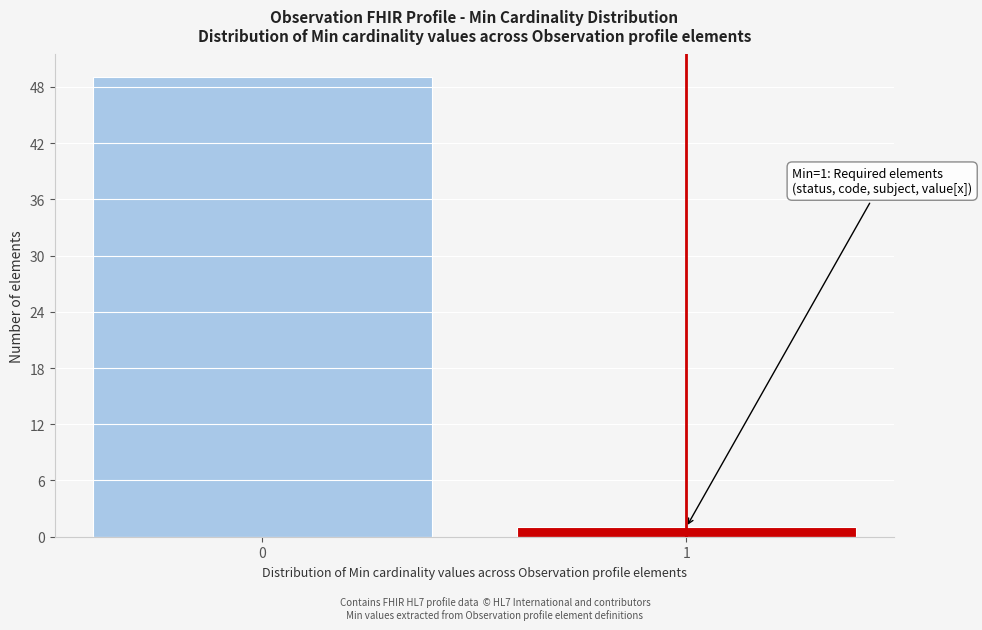

Reading left to right, extract all data points from this chart.

0=49	1=1